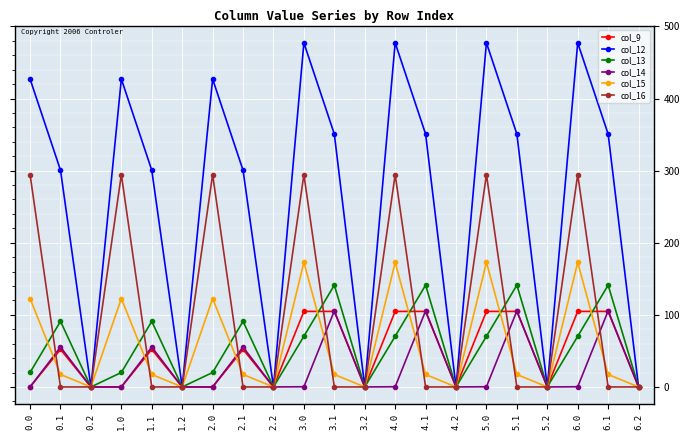

What is the total value across all series at 6.0?

1119.9